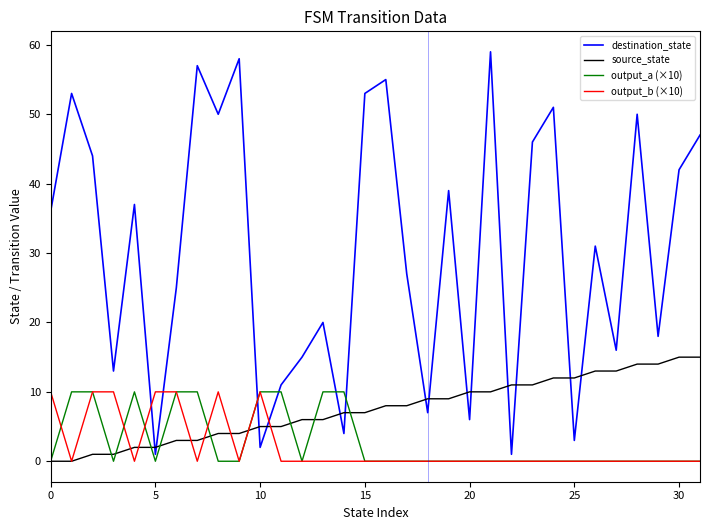

Which series has the largest total across all categories?

destination_state